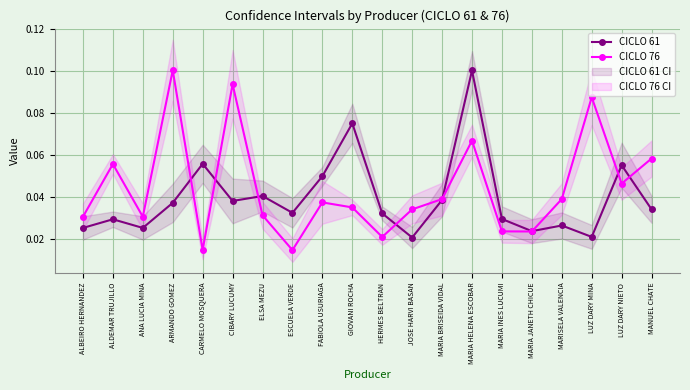

Reading left to right, list all the values displayed in this chart.

CICLO 61: ALBEIRO HERNANDEZ=0.0	ALDEMAR TRUJILLO=0.0	ANA LUCIA MINA=0.0	ARMANDO GOMEZ=0.0	CARMELO MOSQUERA=0.1	CIBARY LUCUMY=0.0	ELSA MEZU=0.0	ESCUELA VERDE=0.0	FABIOLA USURIAGA=0.0	GIOVANI ROCHA=0.1	HERMES BELTRAN=0.0	JOSE HARVI BASAN=0.0	MARIA BRISEIDA VIDAL=0.0	MARIA HELENA ESCOBAR=0.1	MARIA INES LUCUMI=0.0	MARIA JANETH CHICUE=0.0	MARISELA VALENCIA=0.0	LUZ DARY MINA=0.0	LUZ DARY NIETO=0.1	MANUEL CHATE=0.0
CICLO 76: ALBEIRO HERNANDEZ=0.0	ALDEMAR TRUJILLO=0.1	ANA LUCIA MINA=0.0	ARMANDO GOMEZ=0.1	CARMELO MOSQUERA=0.0	CIBARY LUCUMY=0.1	ELSA MEZU=0.0	ESCUELA VERDE=0.0	FABIOLA USURIAGA=0.0	GIOVANI ROCHA=0.0	HERMES BELTRAN=0.0	JOSE HARVI BASAN=0.0	MARIA BRISEIDA VIDAL=0.0	MARIA HELENA ESCOBAR=0.1	MARIA INES LUCUMI=0.0	MARIA JANETH CHICUE=0.0	MARISELA VALENCIA=0.0	LUZ DARY MINA=0.1	LUZ DARY NIETO=0.0	MANUEL CHATE=0.1